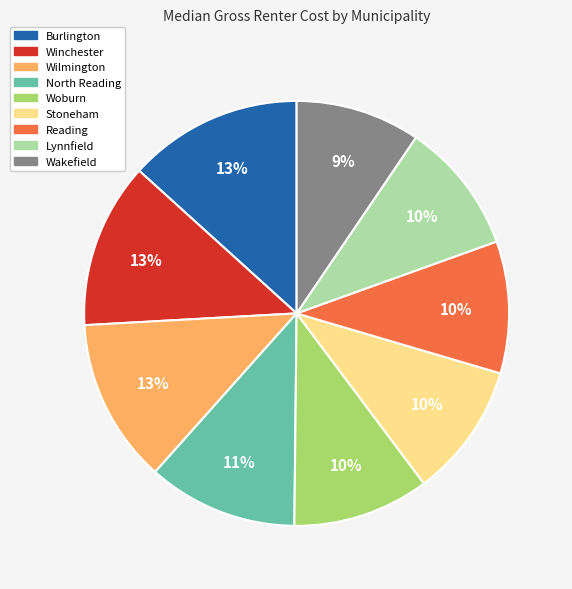

Does Winchester account for over 50% of the chart?

No